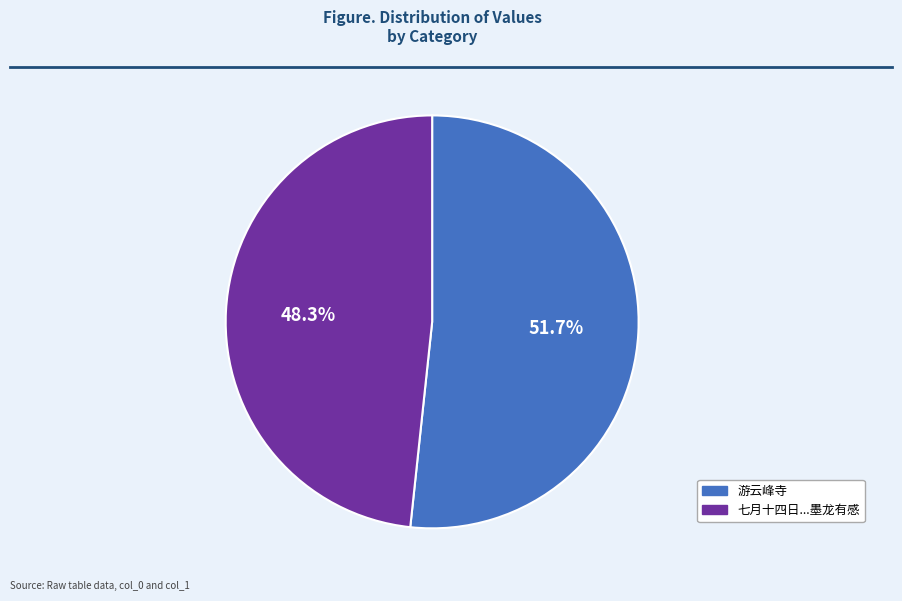

Is there any slice that represents more than half of the pie?

Yes